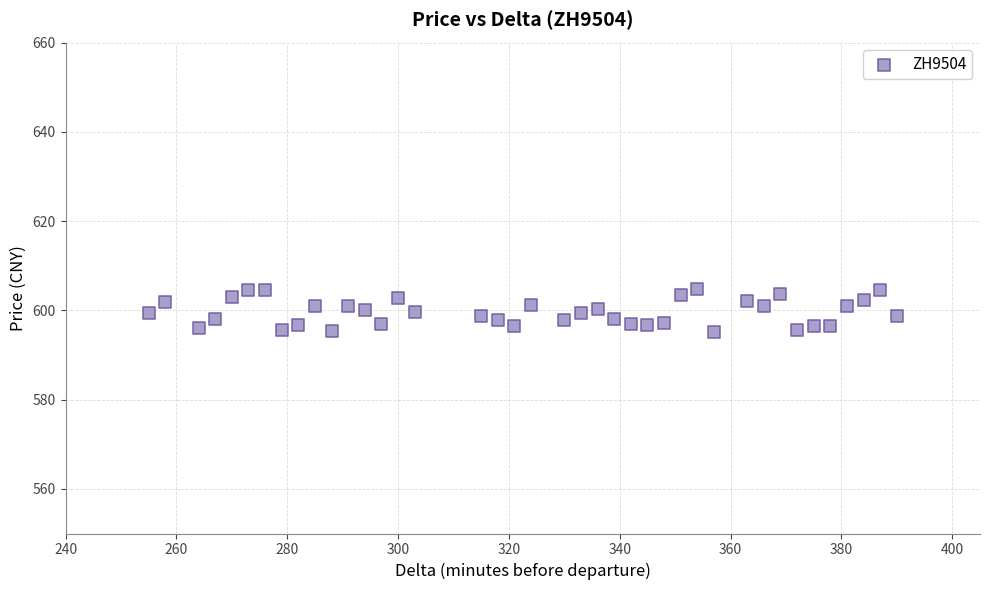

What is the range of X values (max minus min)?

135.0